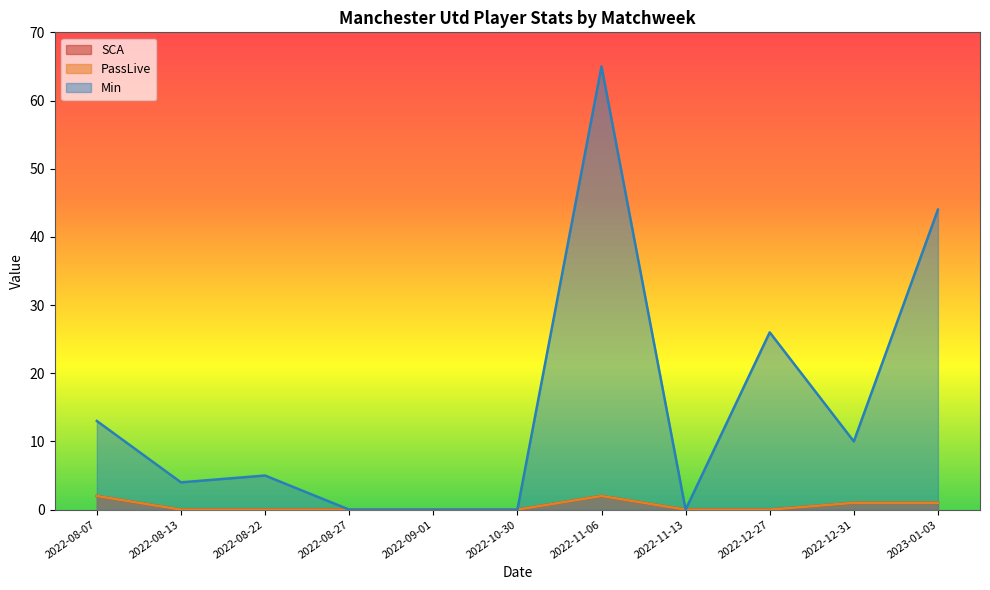

Which category has the lowest value in the Min series?

2022-08-27